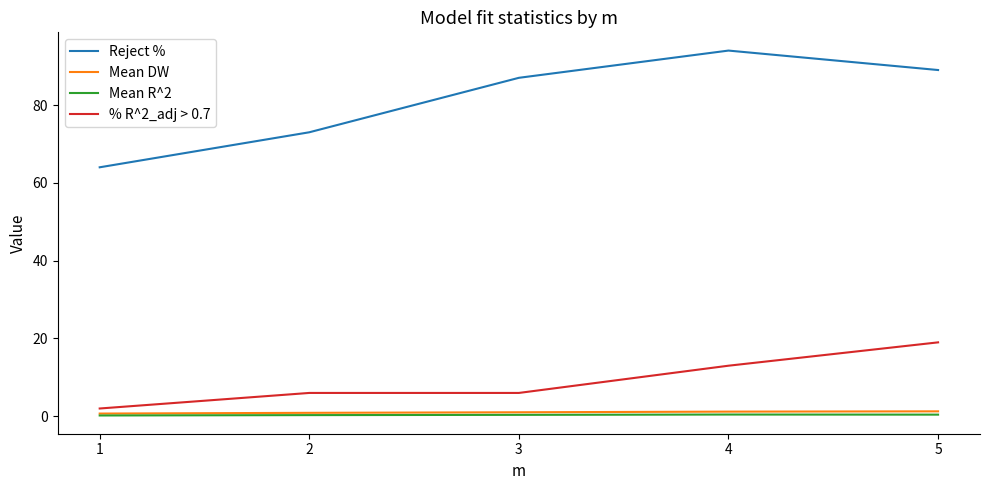

At which category does the chart reach its peak across all series?

4